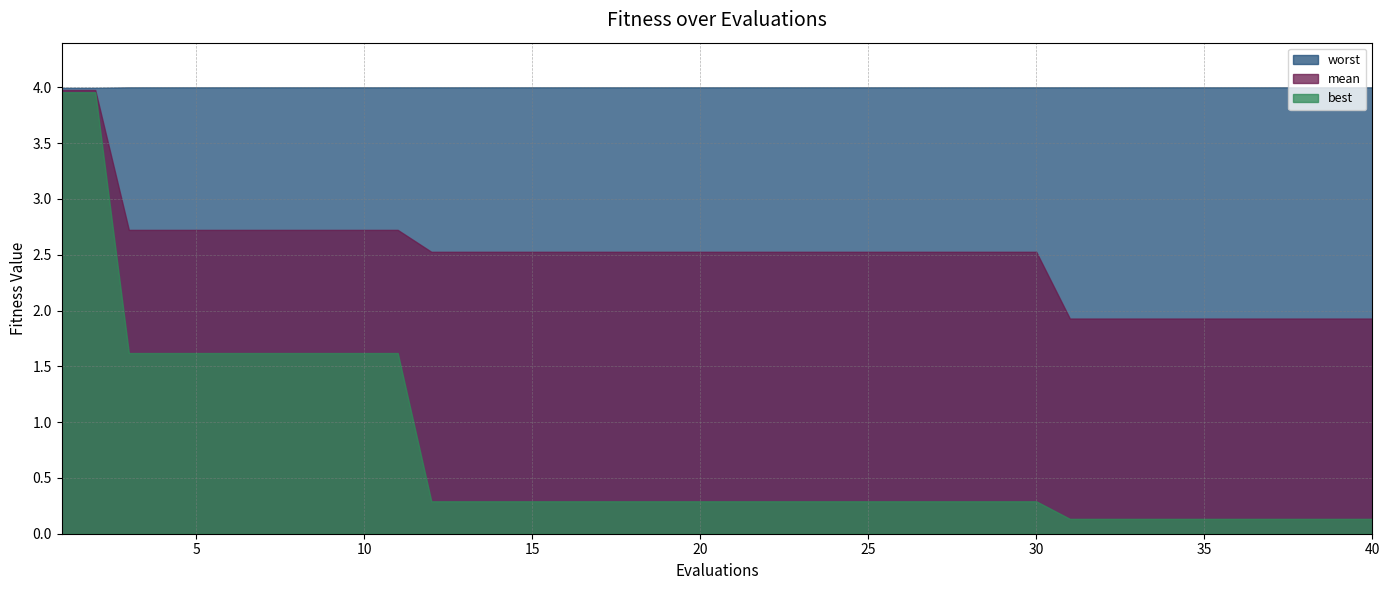

Rank the series by their average value, from lowest to highest.

best, mean, worst